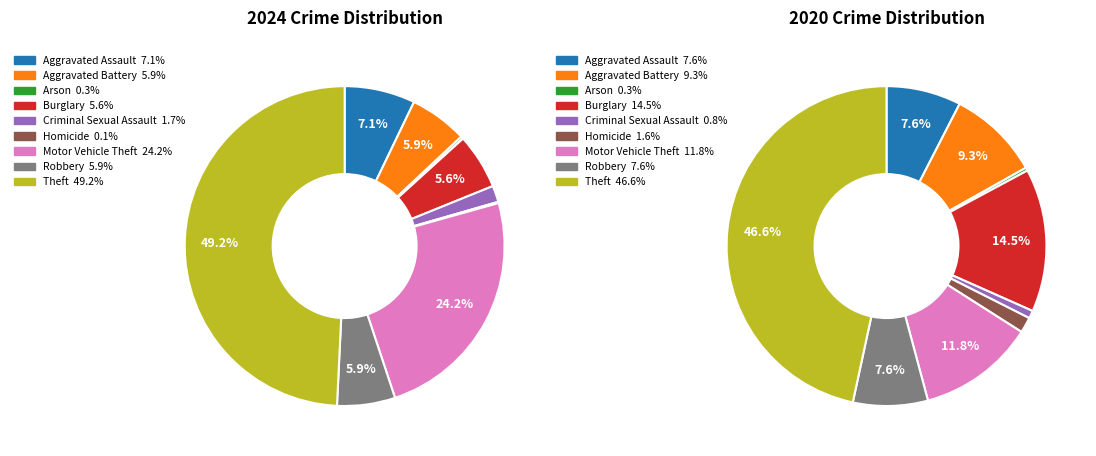

Do values_2024 and 8 together represent more than half of the pie?

Yes